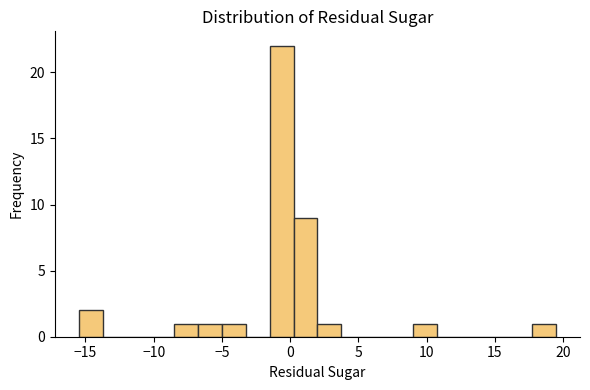

Around what value on the x-axis is the tallest bar? Give the approximate position of its centre, as read against the axis.

-0.5